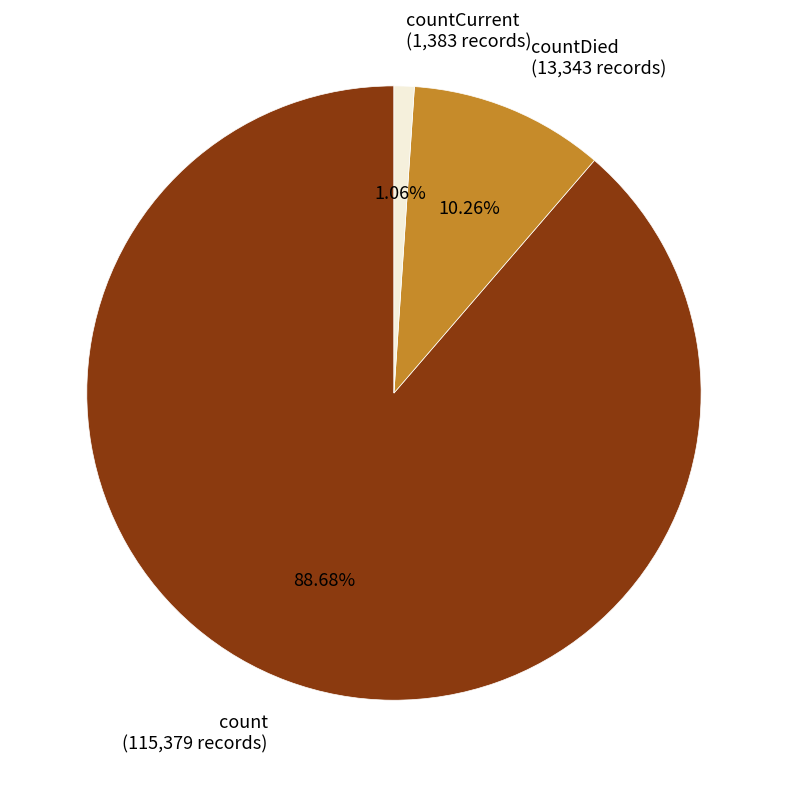

How many slices are in this pie chart?

3